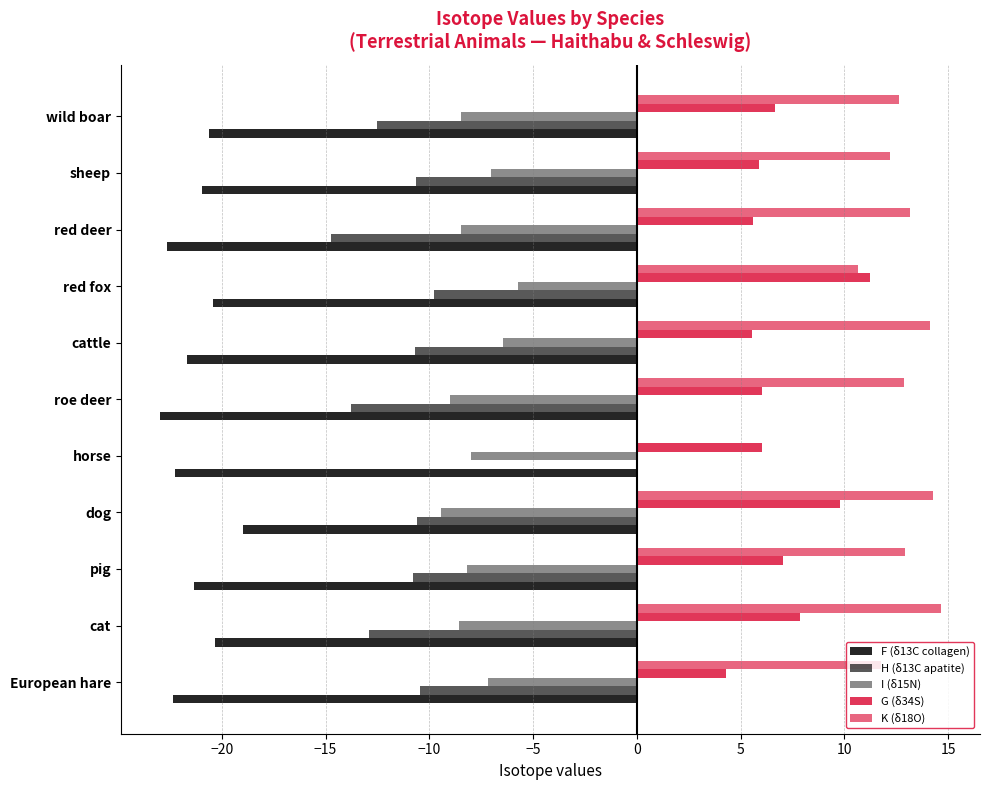

Which series has the largest range (max minus min)?

H (δ13C apatite)